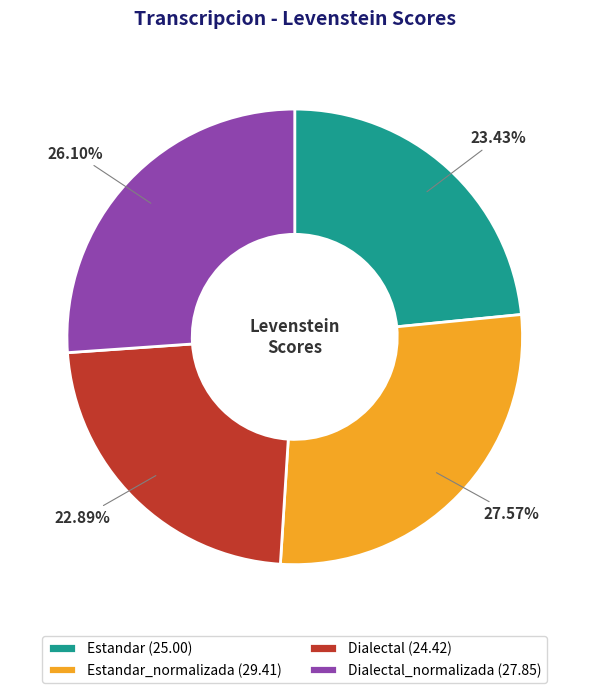

Which has a higher value, Estandar_normalizada (29.41) or Dialectal_normalizada (27.85)?

Estandar_normalizada (29.41)